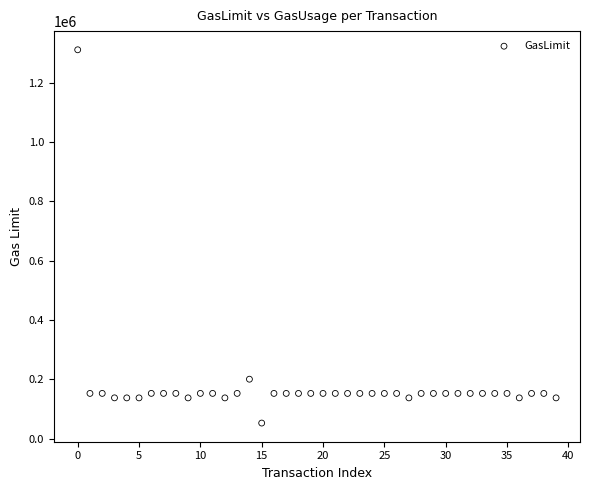

What is the range of Y values (max minus min)?

1258208